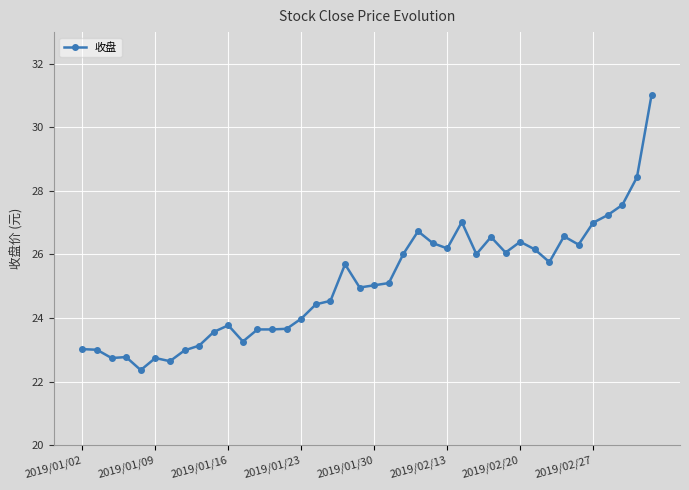

What is the smallest value displayed?

22.4